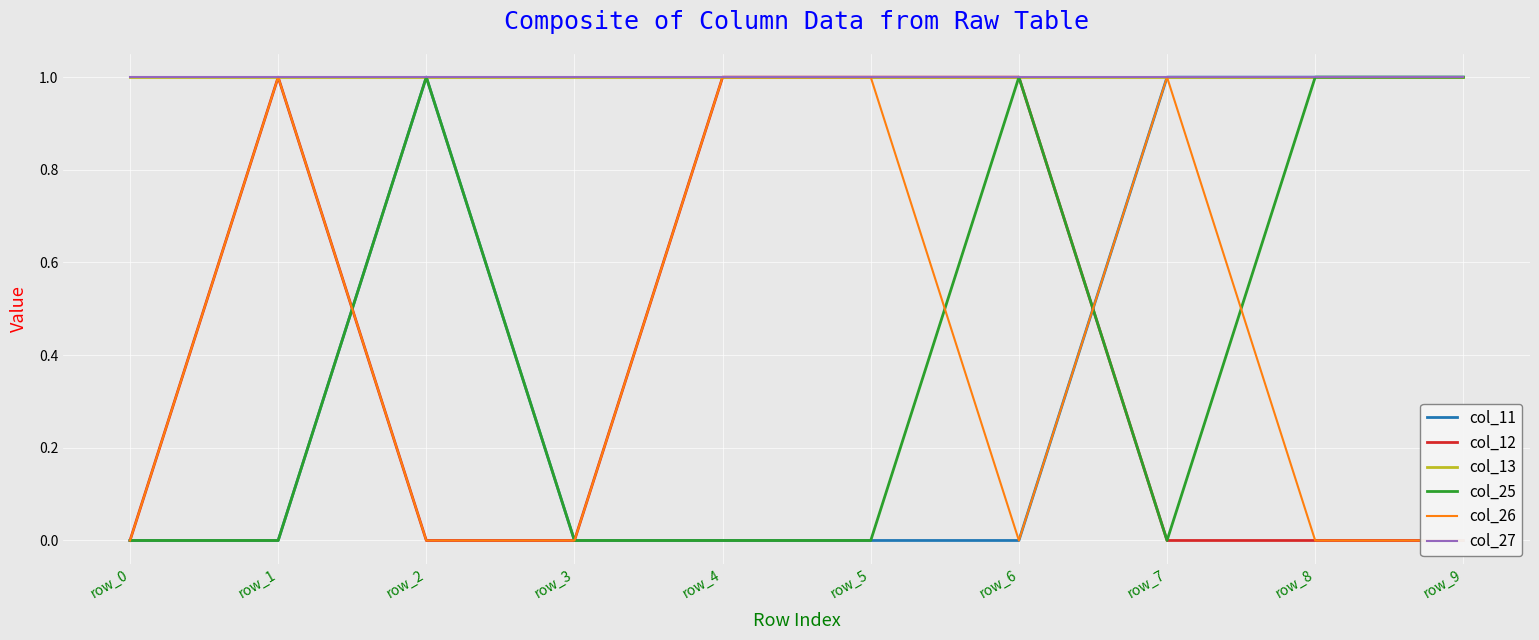

Where is col_13 nearest to the value 1?

row_0